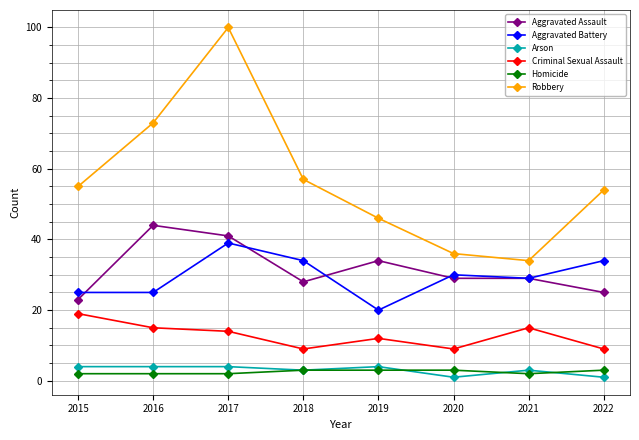

Is this an area chart (filled region under the line)?

No